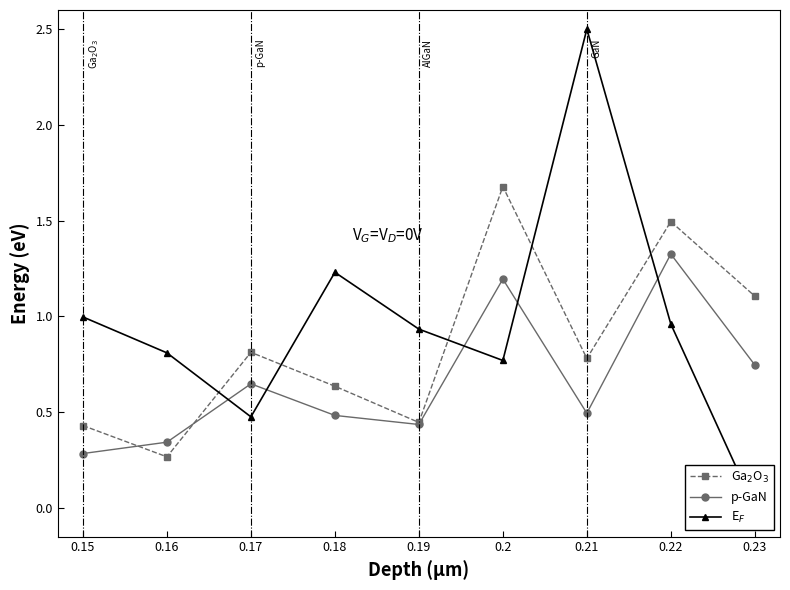

True or false: E$_F$ has more than 0 interior local peaks.

True